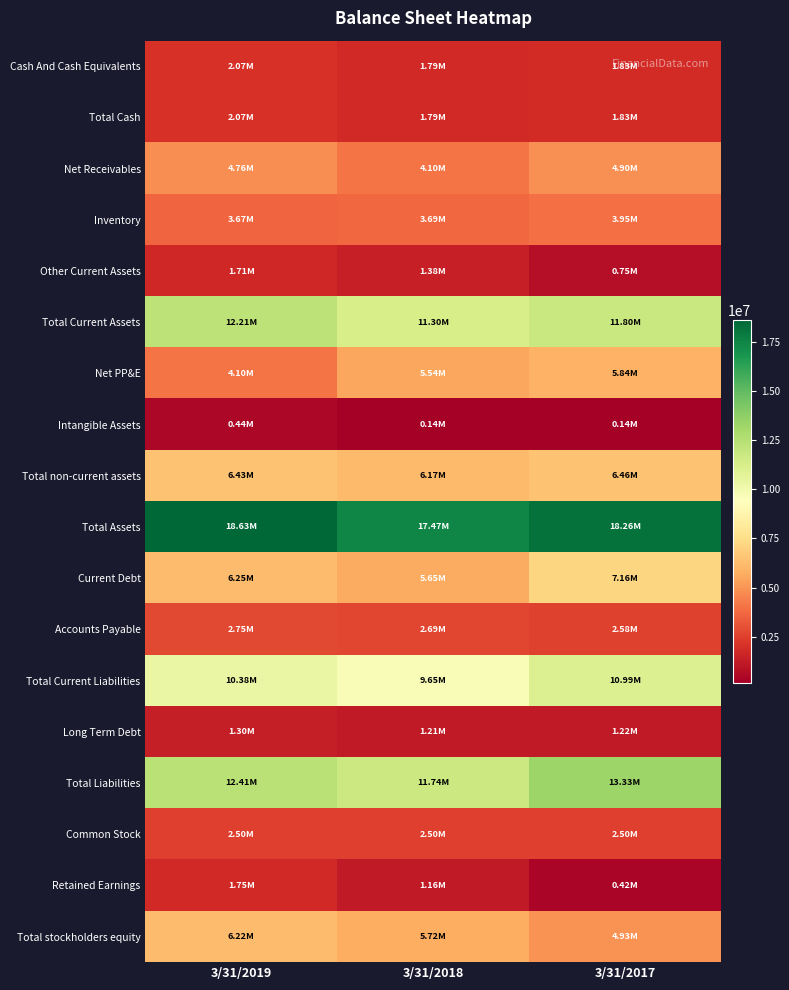

Which has a higher value, 3/31/2018 or 3/31/2019?

3/31/2019